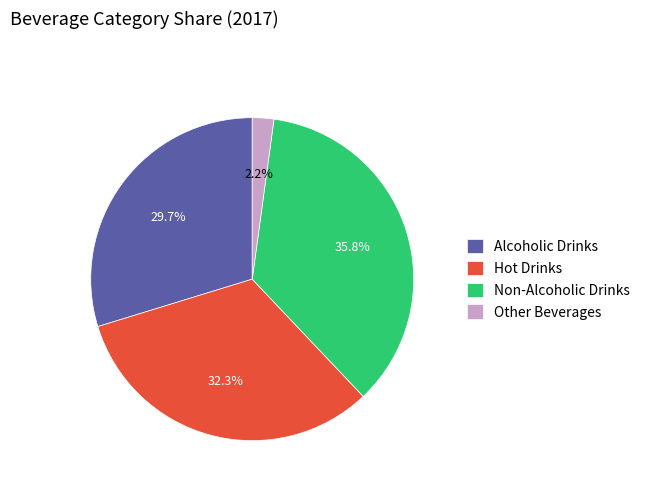

How many slices are in this pie chart?

4